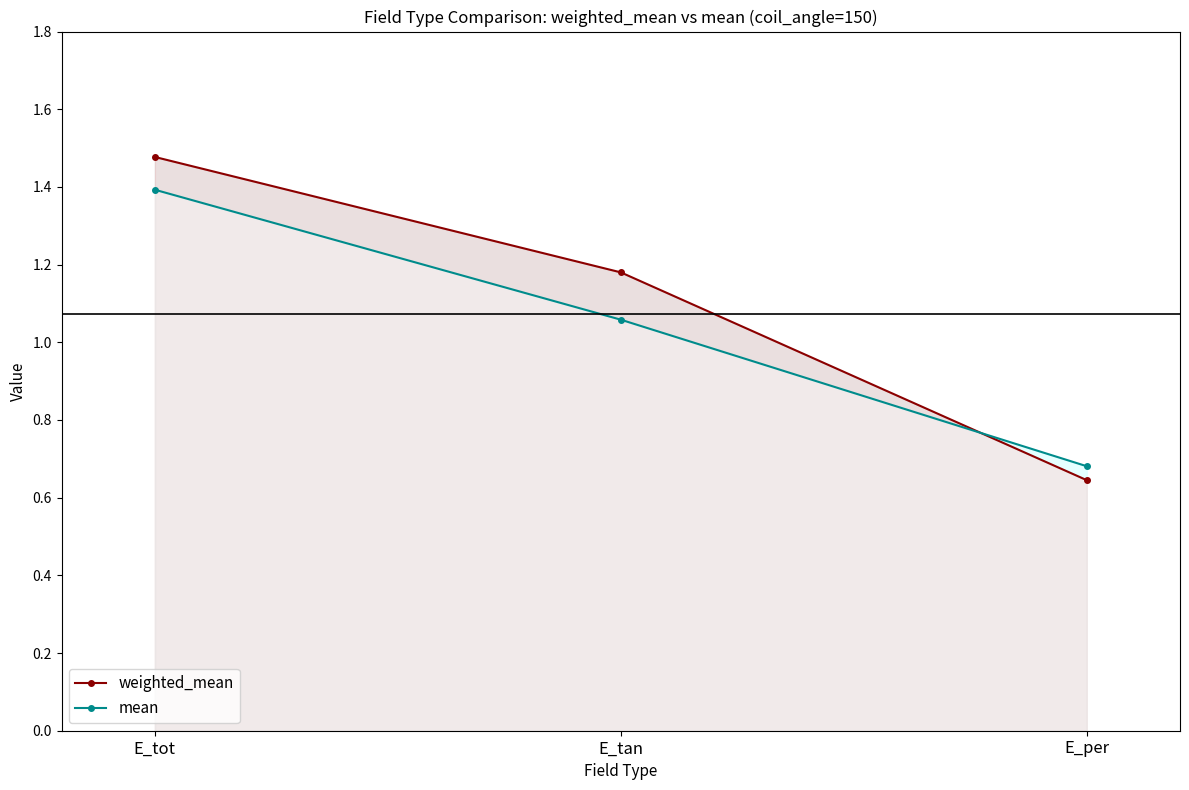

At which category does the chart reach its peak across all series?

E_tot